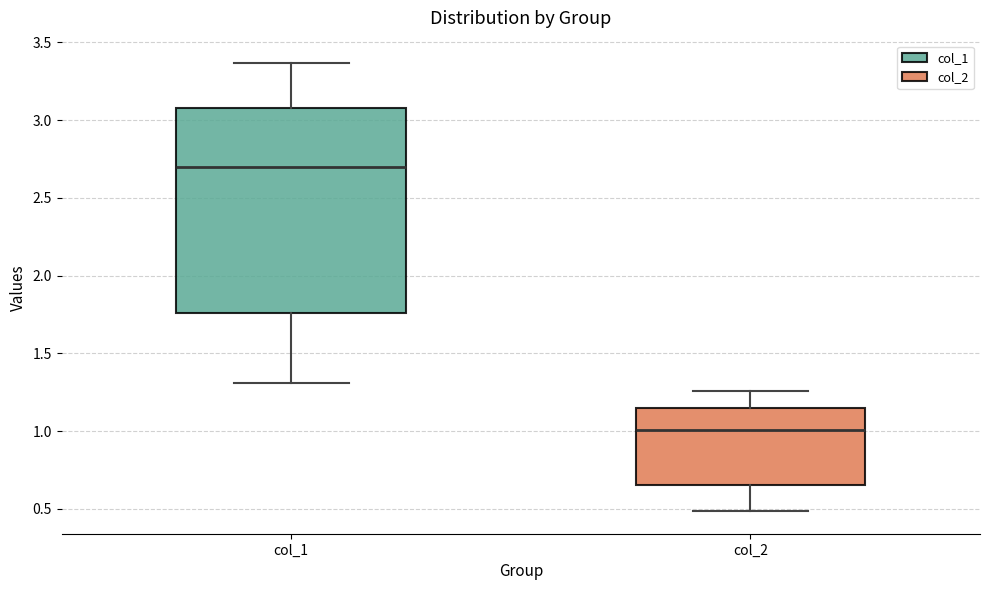

Which box is the tallest, from its lower edge to its upper edge?

col_1